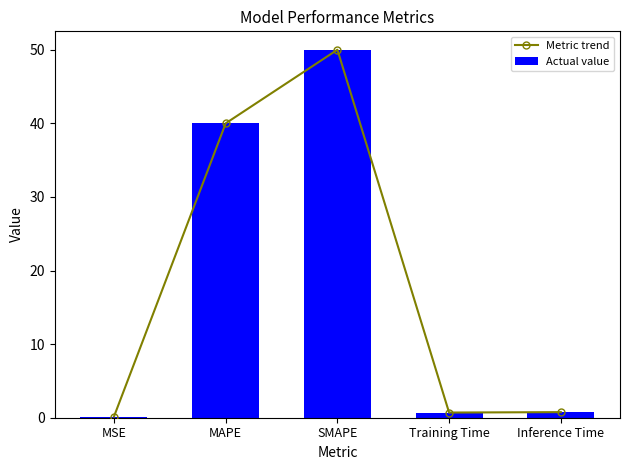

What is the label of the 1st bar from the right?

Inference Time